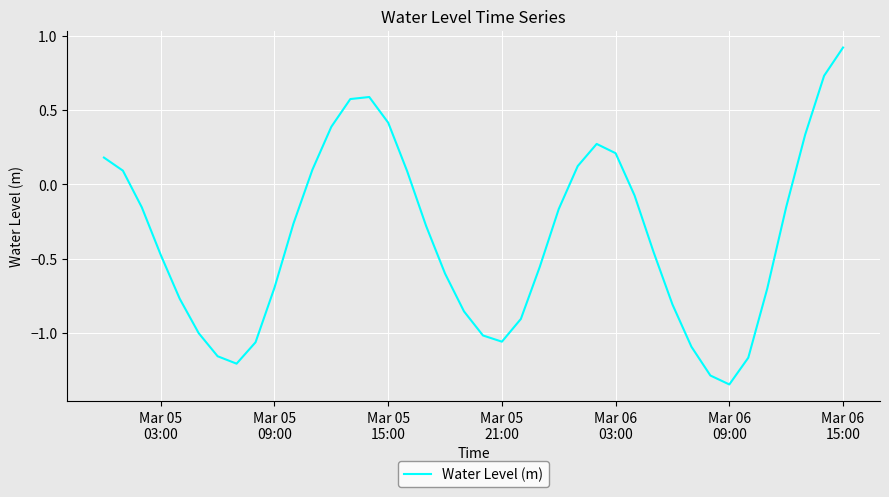

At which category does the chart reach its peak across all series?

Mar 06
15:00